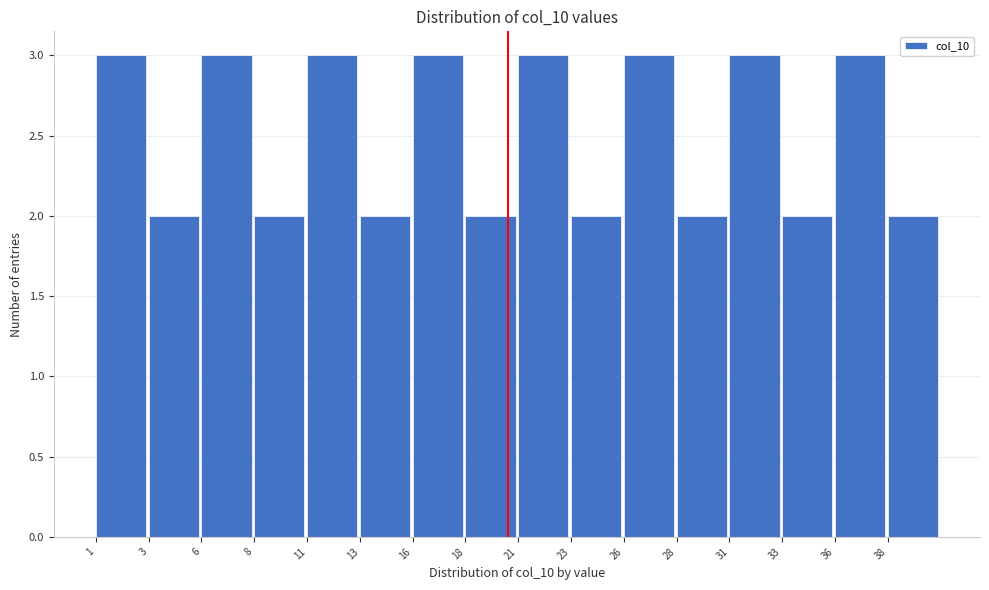

Reading left to right, what are all the values shown in this chart?

3	2	3	2	3	2	3	2	3	2	3	2	3	2	3	2